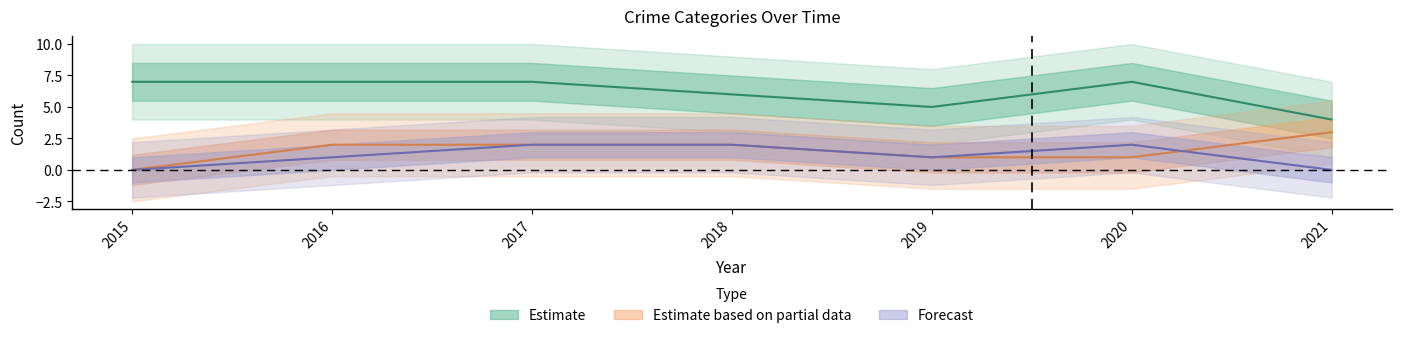

At which category is the sum across all series the highest?

2017